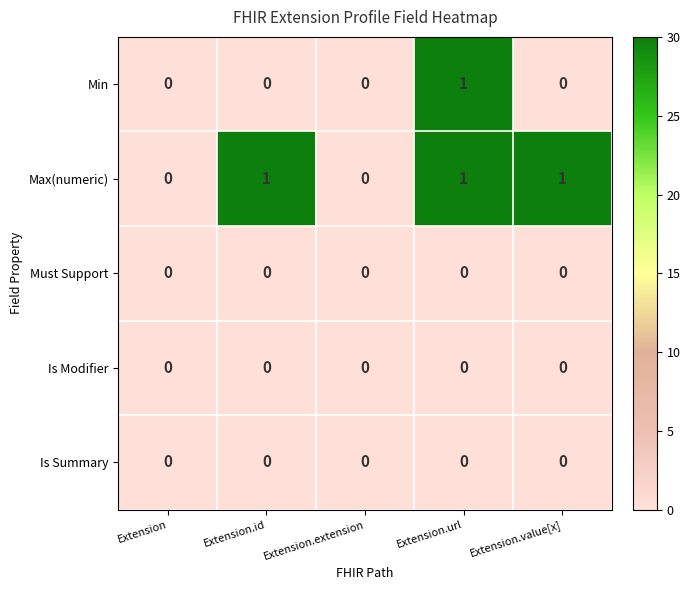

Between Extension.id and Extension.extension, which series saw the biggest shift?

Max(numeric)